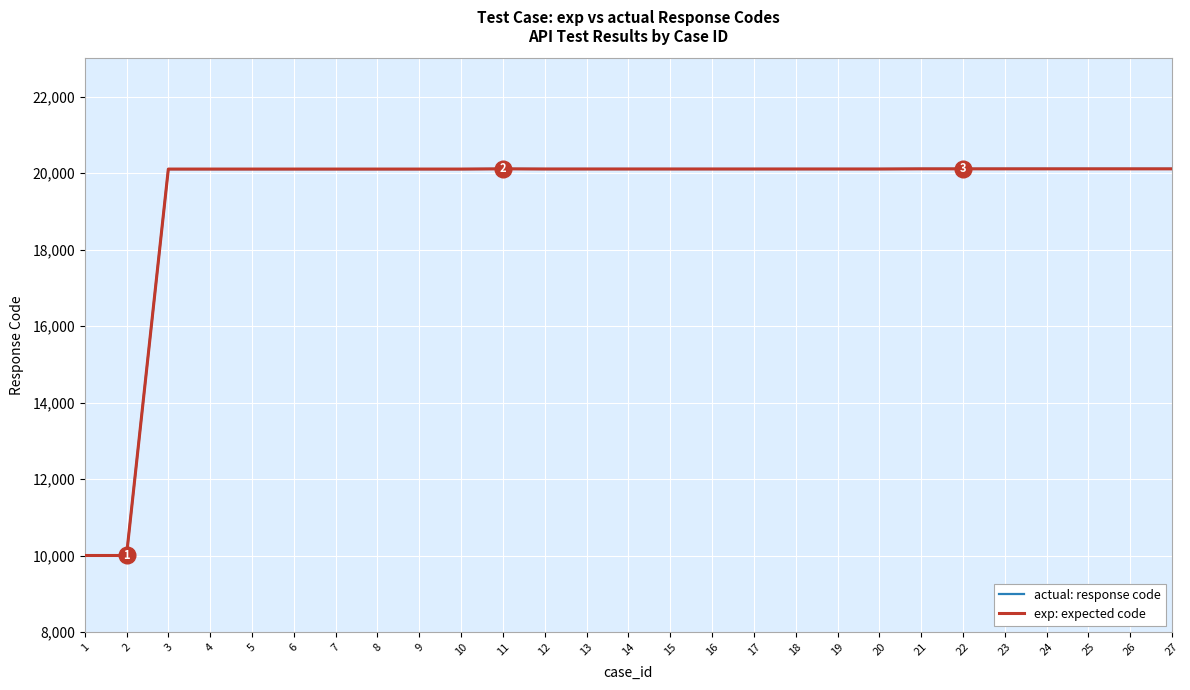

Reading left to right, what are all the values shown in this chart?

actual: response code: 1=10001	2=10001	3=20103	4=20103	5=20103	6=20103	7=20103	8=20103	9=20103	10=20103	11=20109	12=20105	13=20105	14=20105	15=20105	16=20105	17=20105	18=20105	19=20105	20=20105	21=20109	22=20109	23=20109	24=20109	25=20109	26=20109	27=20109
exp: expected code: 1=10001	2=10001	3=20103	4=20103	5=20103	6=20103	7=20103	8=20103	9=20103	10=20103	11=20109	12=20105	13=20105	14=20105	15=20105	16=20105	17=20105	18=20105	19=20105	20=20105	21=20109	22=20109	23=20109	24=20109	25=20109	26=20109	27=20109